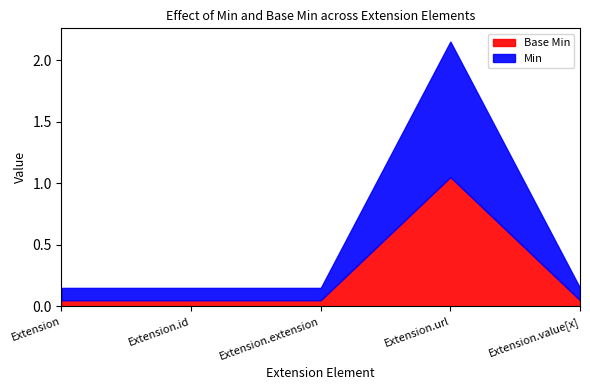

Is the value of Base Min at Extension.value[x] greater than the value of Min at Extension.extension?

No